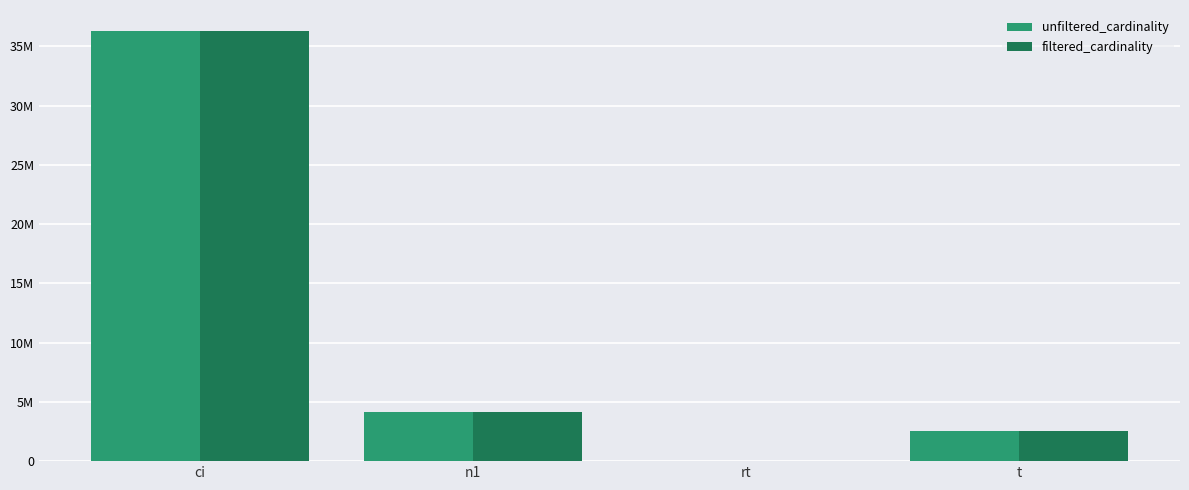

What is the label of the 1st bar from the left?

ci